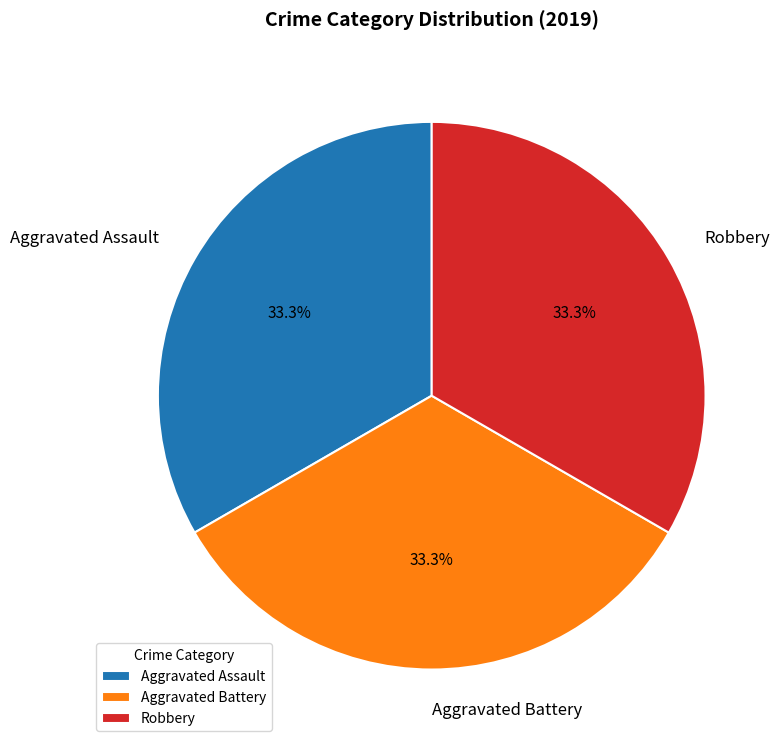

Count the number of slices in the pie.

3